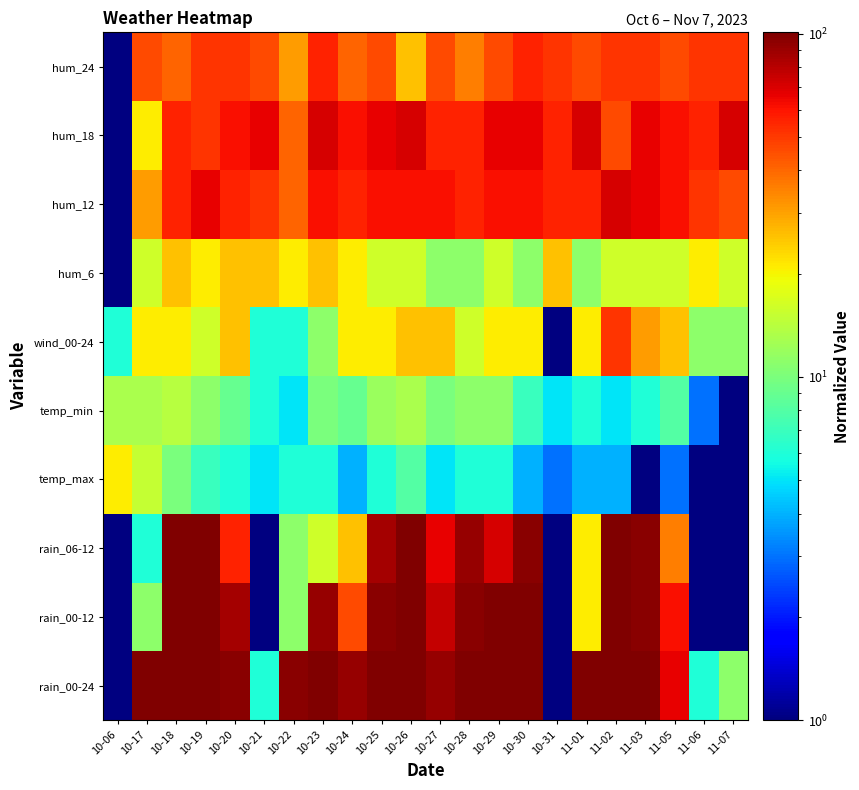

At which category is the sum across all series the highest?

11-02